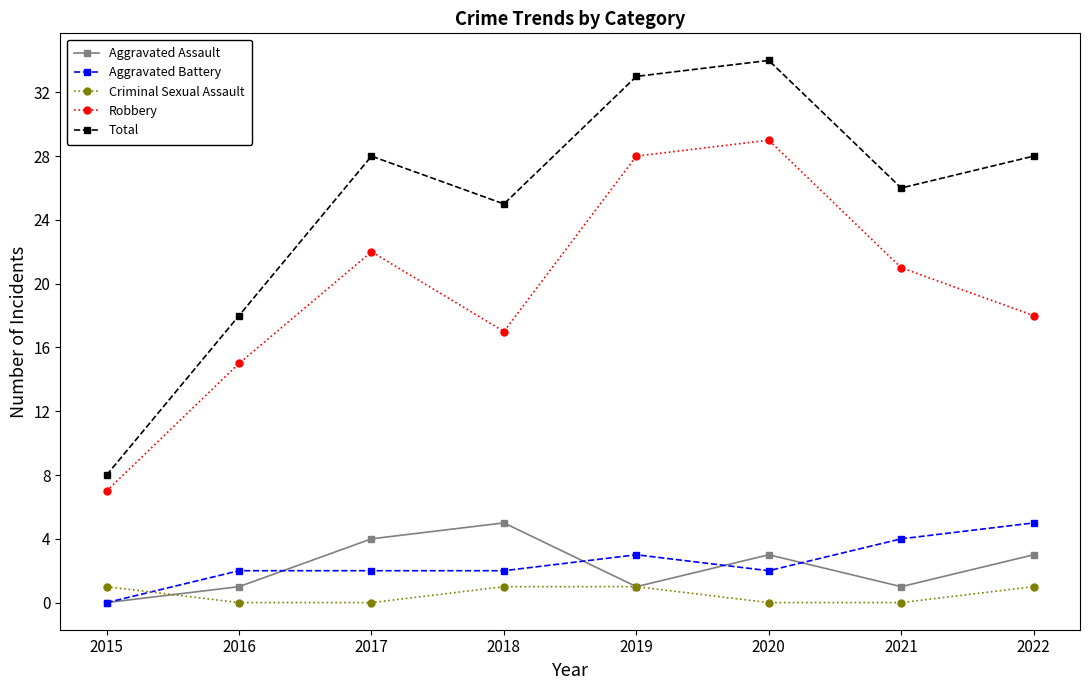

Reading left to right, what are all the values shown in this chart?

Aggravated Assault: 2015=0	2016=1	2017=4	2018=5	2019=1	2020=3	2021=1	2022=3
Aggravated Battery: 2015=0	2016=2	2017=2	2018=2	2019=3	2020=2	2021=4	2022=5
Criminal Sexual Assault: 2015=1	2016=0	2017=0	2018=1	2019=1	2020=0	2021=0	2022=1
Robbery: 2015=7	2016=15	2017=22	2018=17	2019=28	2020=29	2021=21	2022=18
Total: 2015=8	2016=18	2017=28	2018=25	2019=33	2020=34	2021=26	2022=28